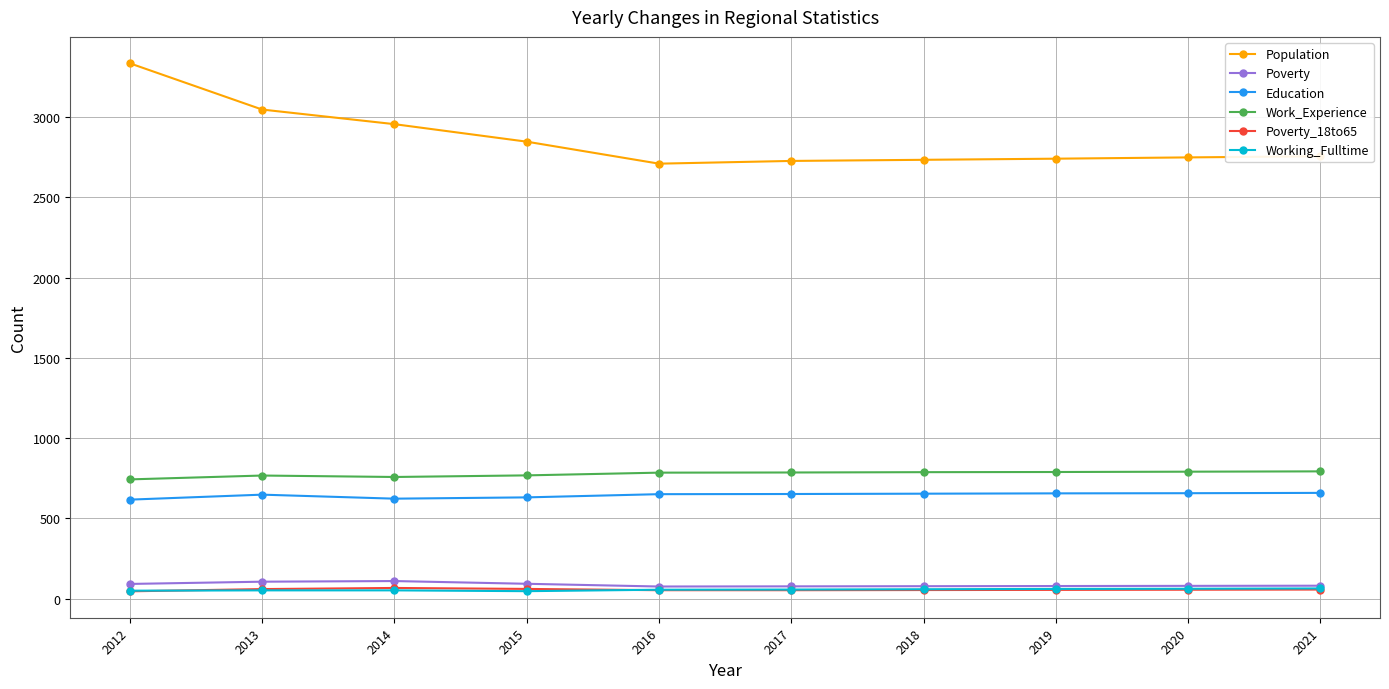

What is the maximum value shown in the chart?

3334